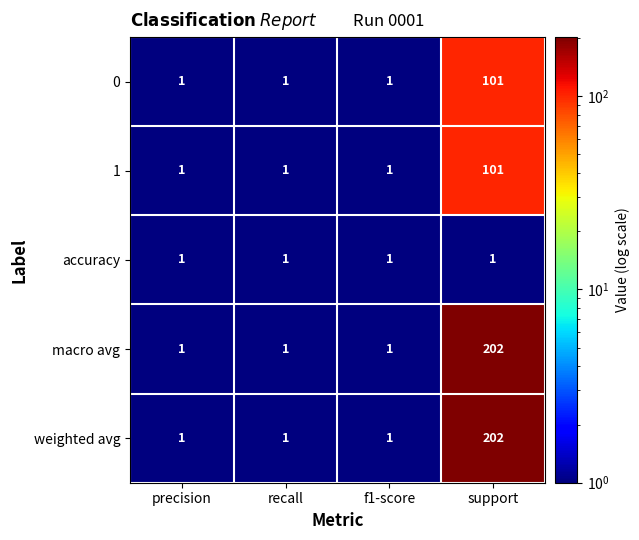

What is the total value across all series at support?

607